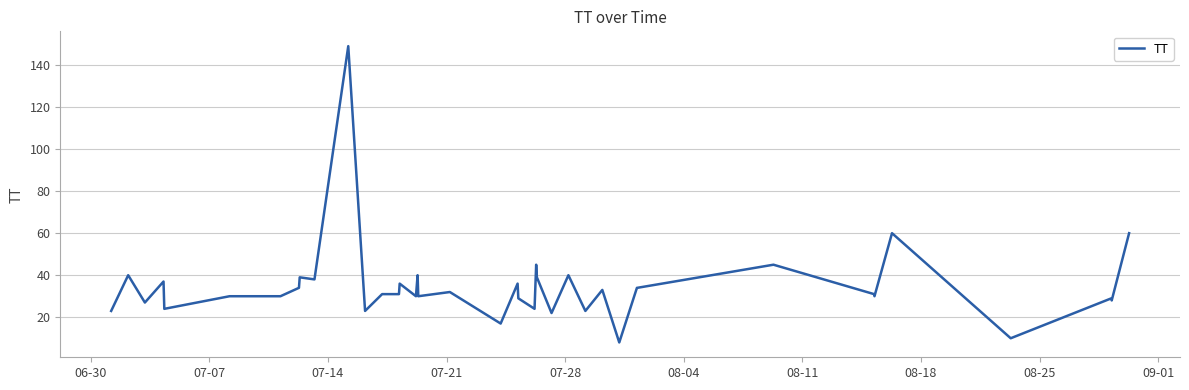

What is the difference between the maximum and second lowest values?

139